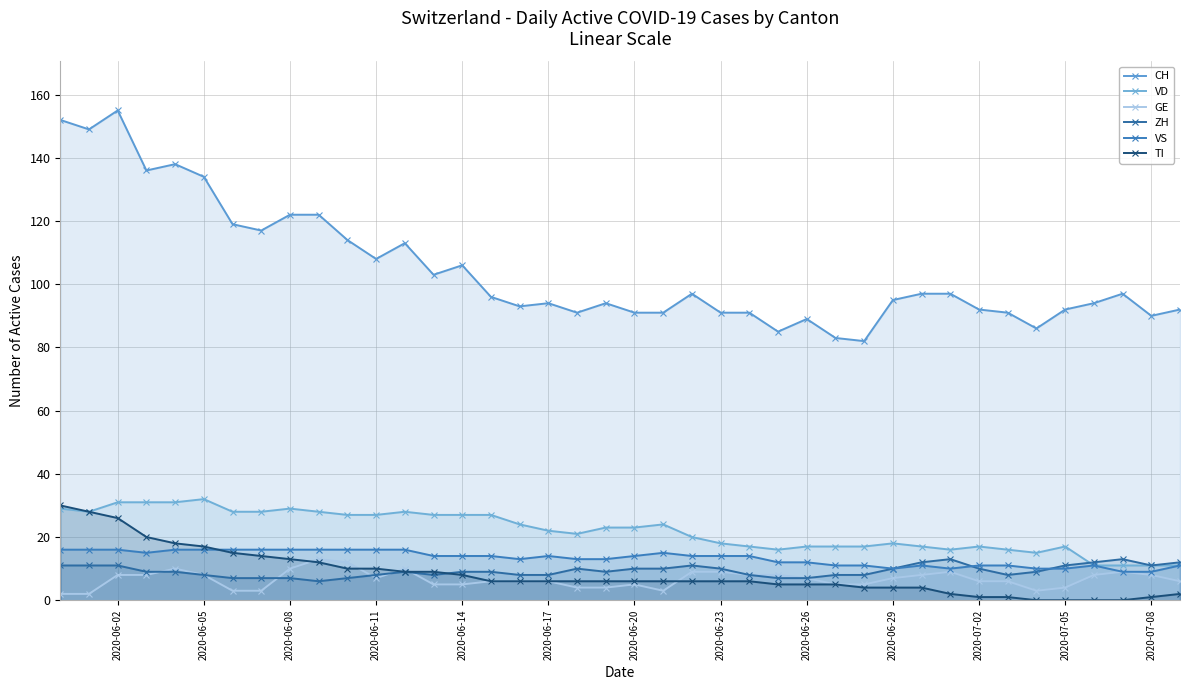

Which series has the widest spread of values?

CH